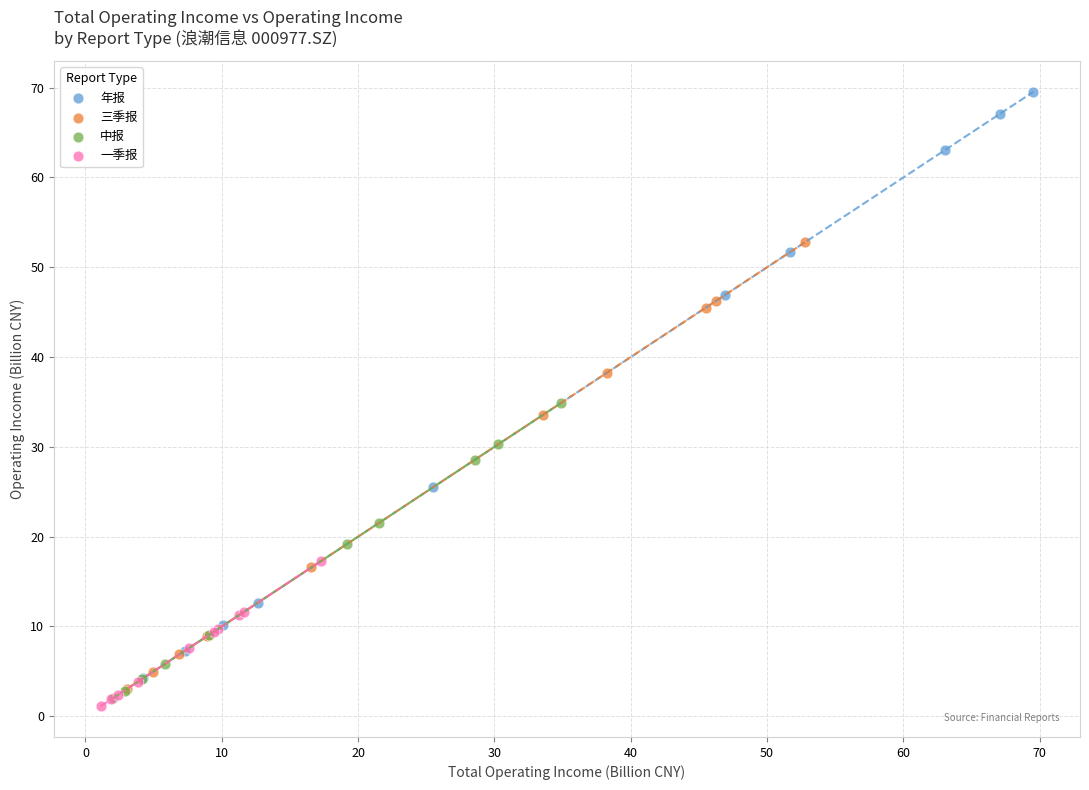

Which series reaches the maximum Y coordinate?

年报